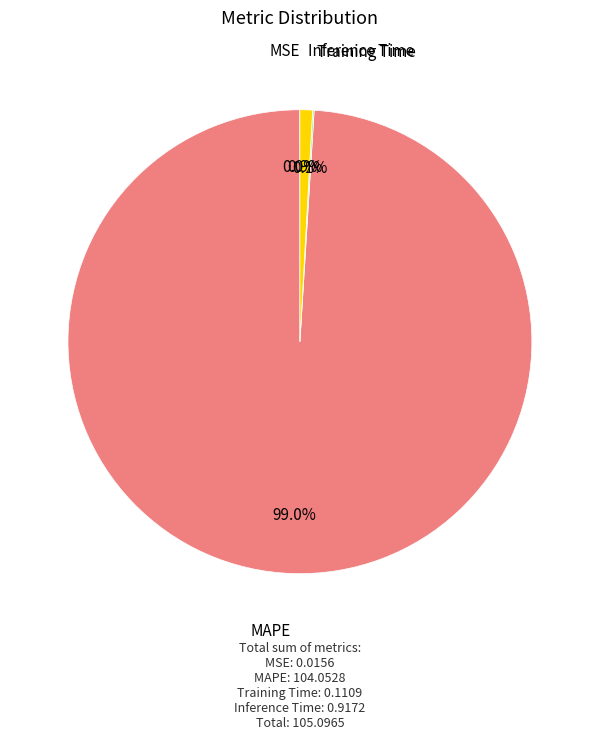

What is the largest slice in the pie chart?

MAPE